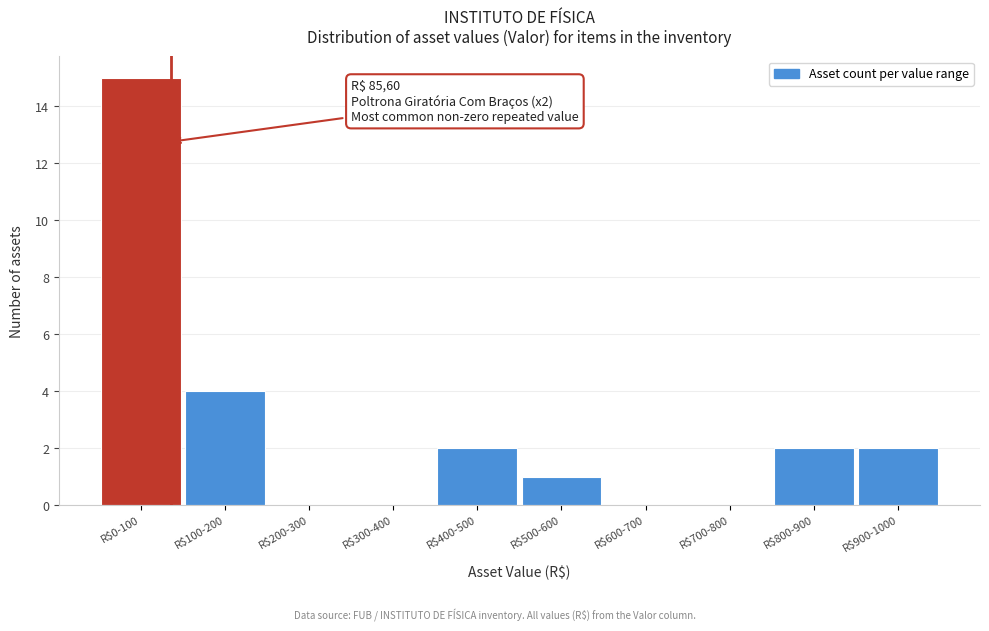

At which label is the value closest to 7?

R$100-200